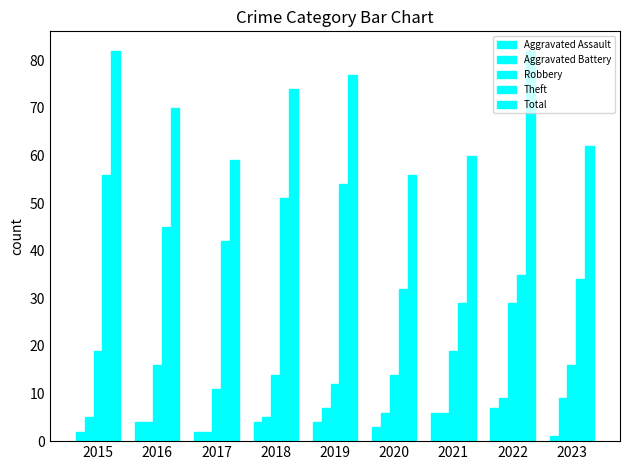

Which has a higher value, 2021 or 2023?

2021